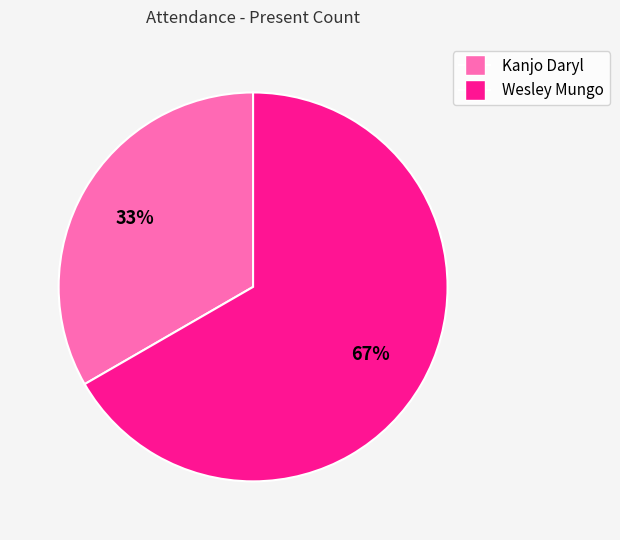

To the nearest percent, what is the combined percentage of Wesley Mungo and Kanjo Daryl?

100%